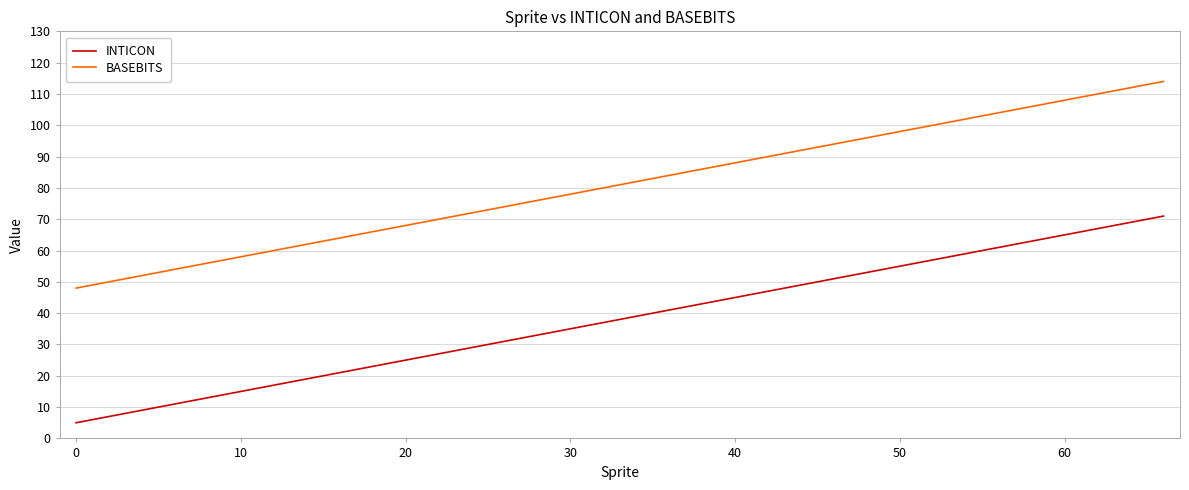

Does the chart display data point markers on the line(s)?

No